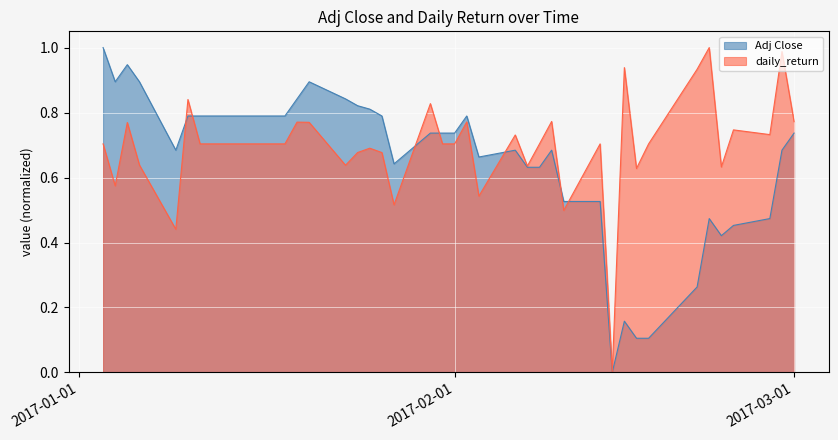

Which series ends up on top after the final intersection of Adj Close and daily_return?

daily_return